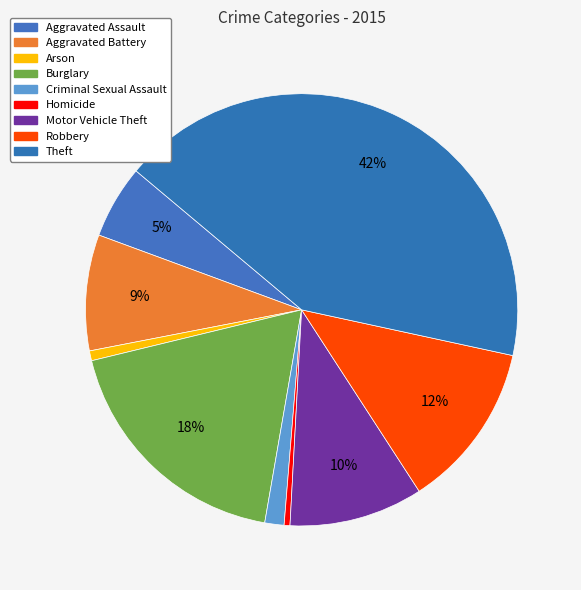

How much of the chart is everything except Theft?

57.7%